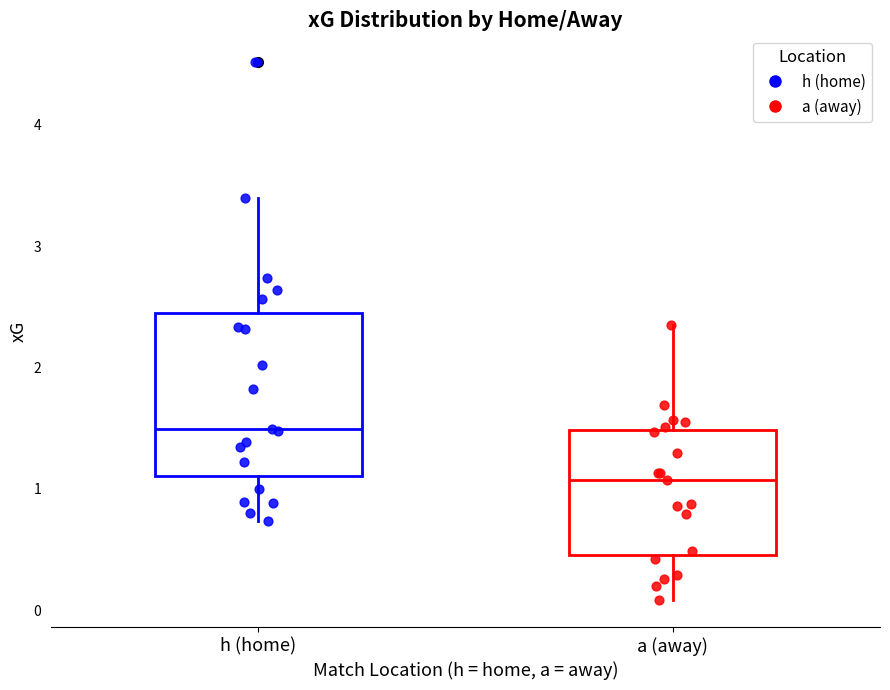

Reading left to right, transcribe this box plot: for each box, give where its median line is, the range the box spans, and where its two whiskers end, as read against the y-axis. The values are not printed on the chart, so give them approximately, as read against the axis.

h (home): median 1.5, box 1.1 to 2.4, whiskers 0.7 to 3.4
a (away): median 1.1, box 0.5 to 1.5, whiskers 0.1 to 2.3